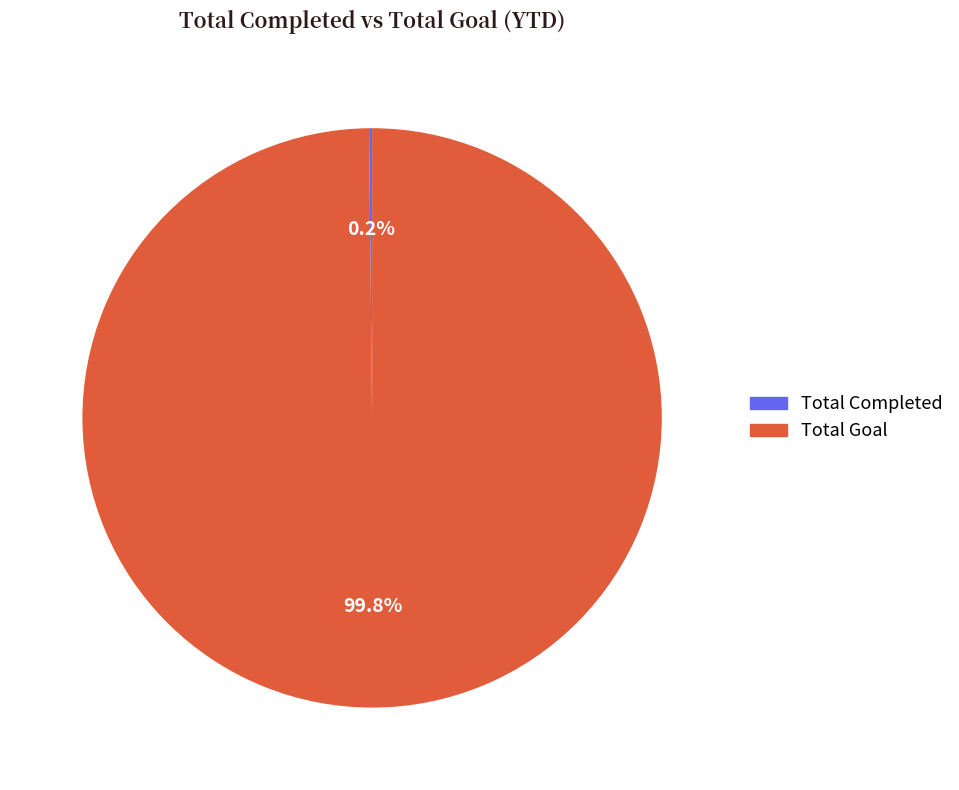

Is there a majority slice in this chart?

Yes